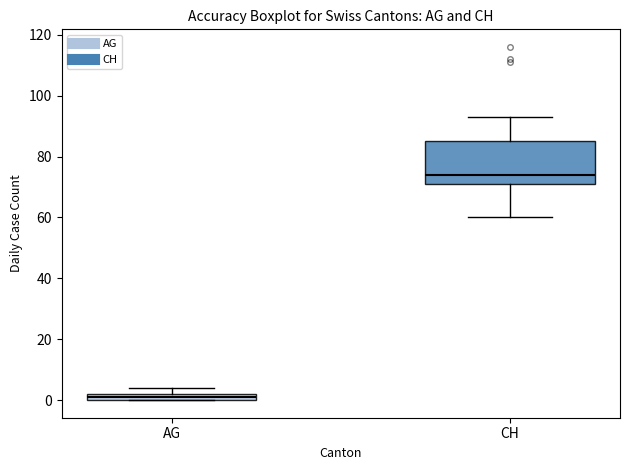

Which box is the tallest, from its lower edge to its upper edge?

CH